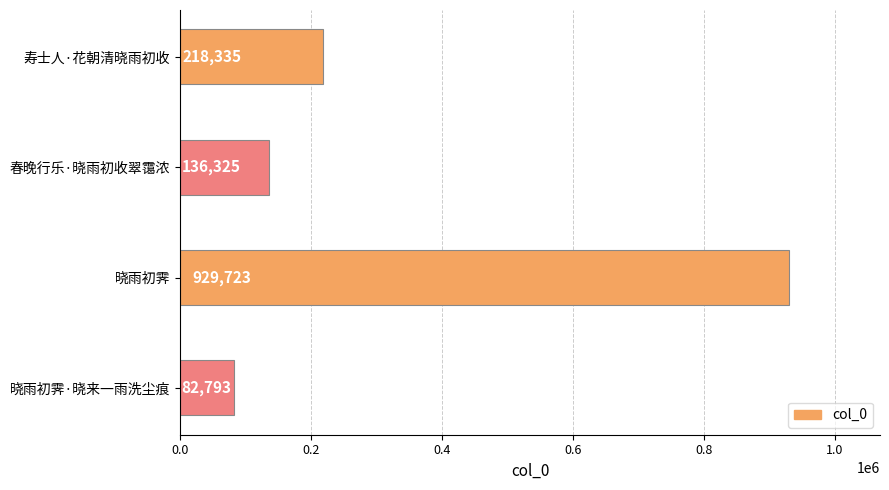

What is the value of the 1st bar from the top?

218335